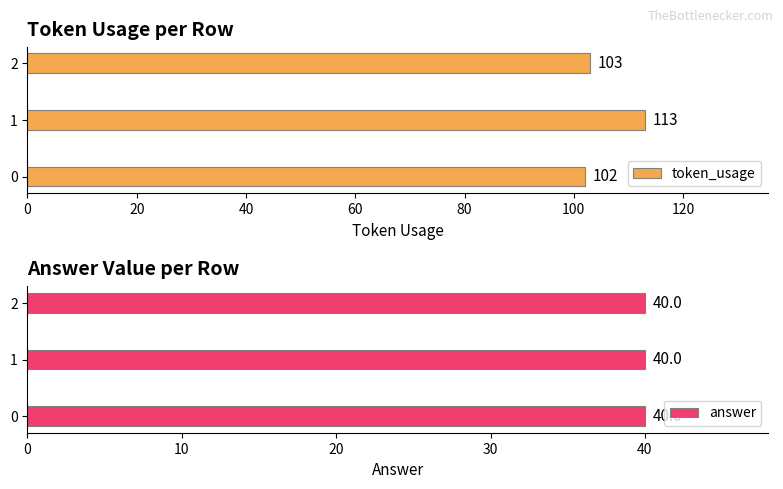

What is the minimum value for token_usage?

102